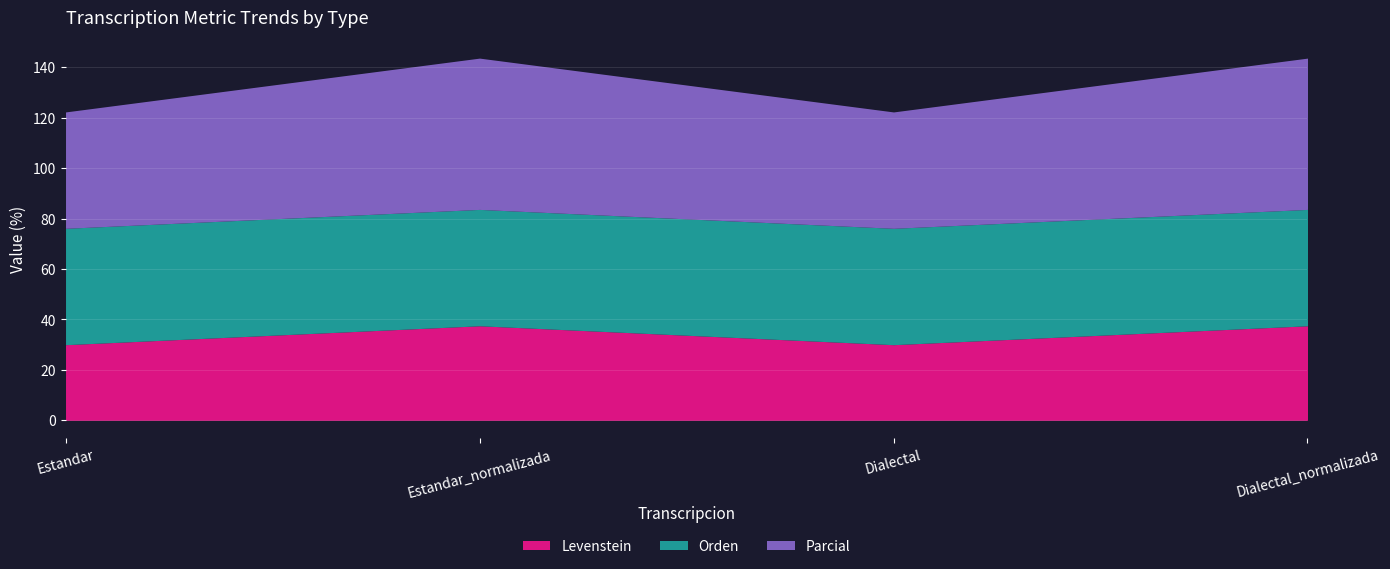

What is the sum of the Levenstein values at Dialectal and Estandar_normalizada?

67.5